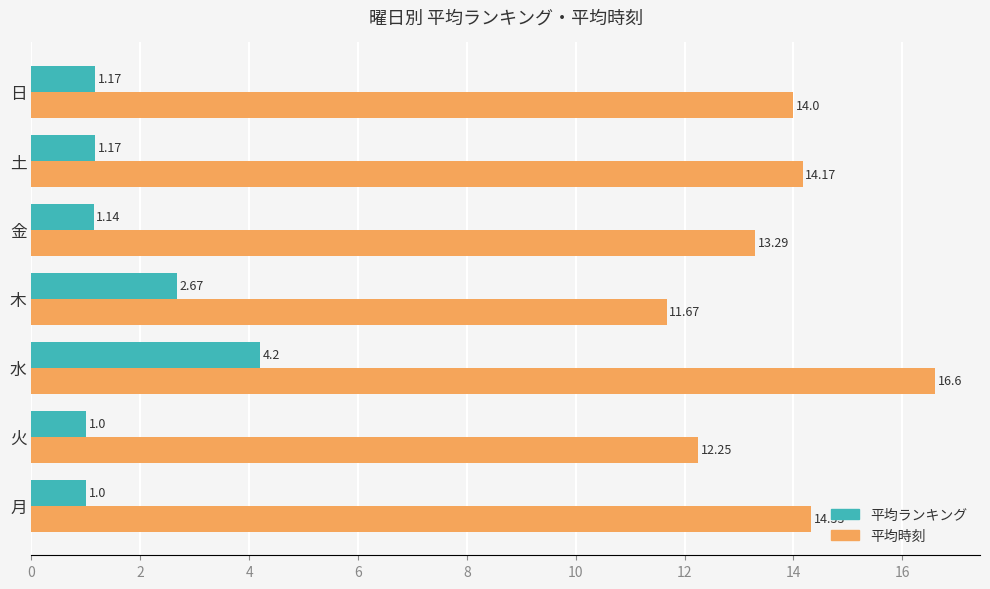

What are all the series names shown in the legend?

平均ランキング, 平均時刻